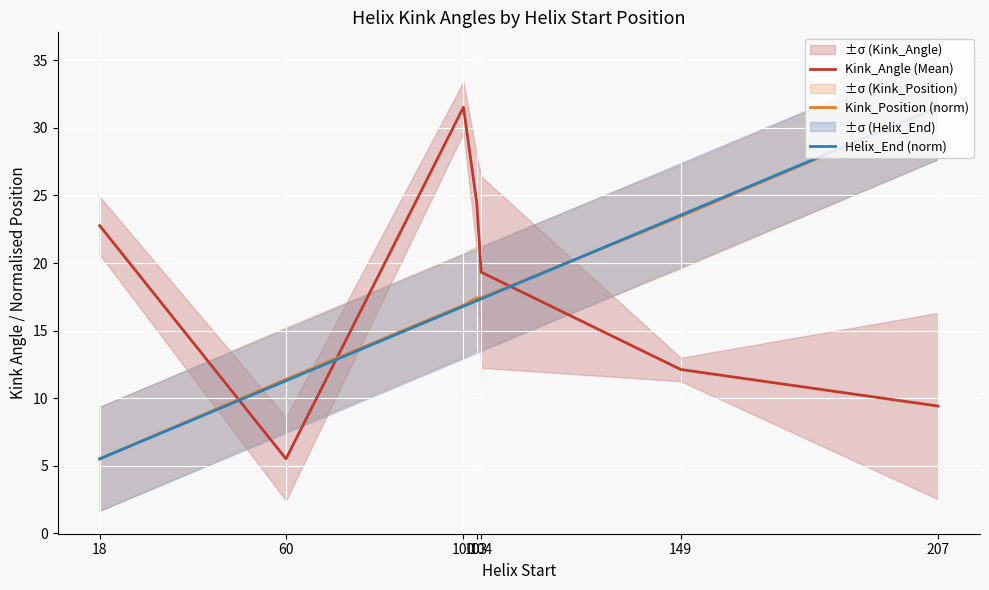

How many intersections are there between Kink_Angle (Mean) and Helix_End (norm)?

3